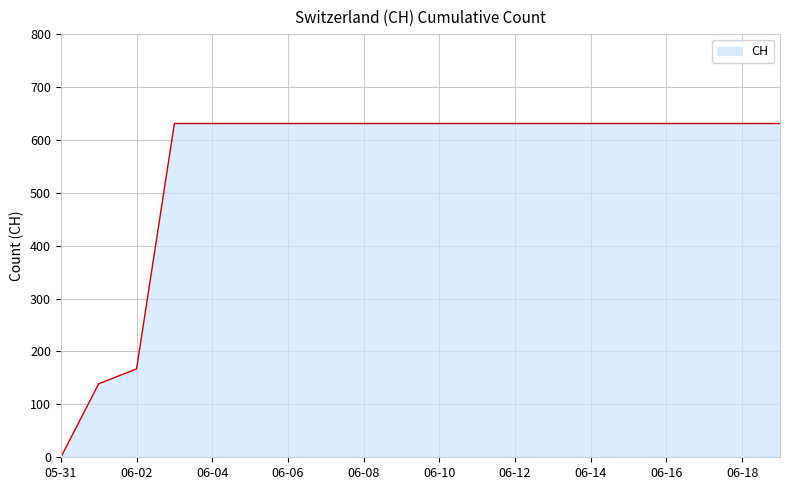

Reading left to right, extract all data points from this chart.

0	139	167	631	631	631	631	631	631	631	631	631	631	631	631	631	631	631	631	631